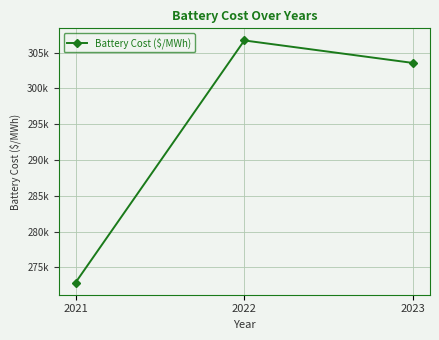

Is it true that the value at 2022 is 107555.8?

False